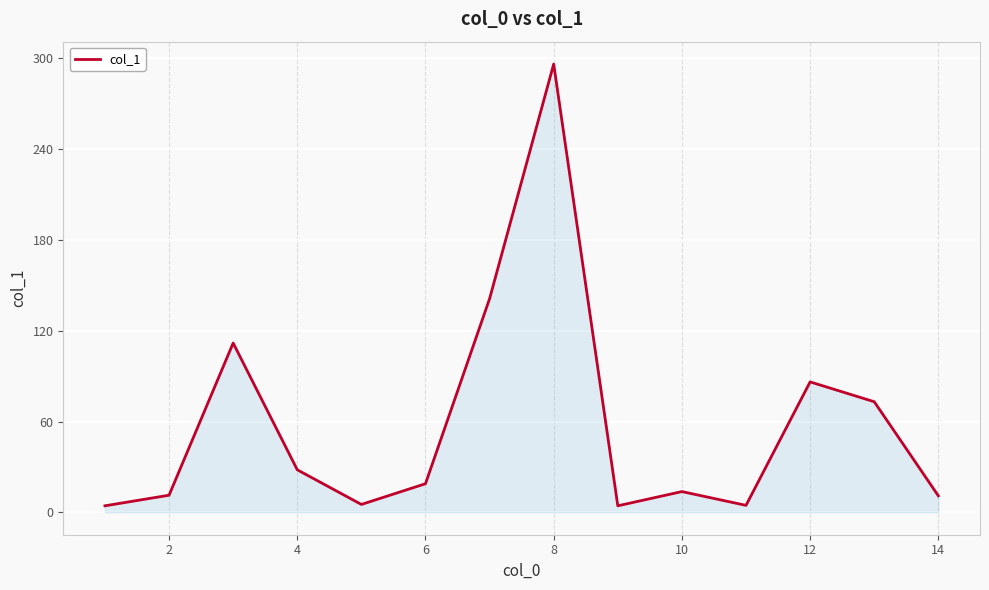

What is the difference between the maximum and minimum values?

292.0